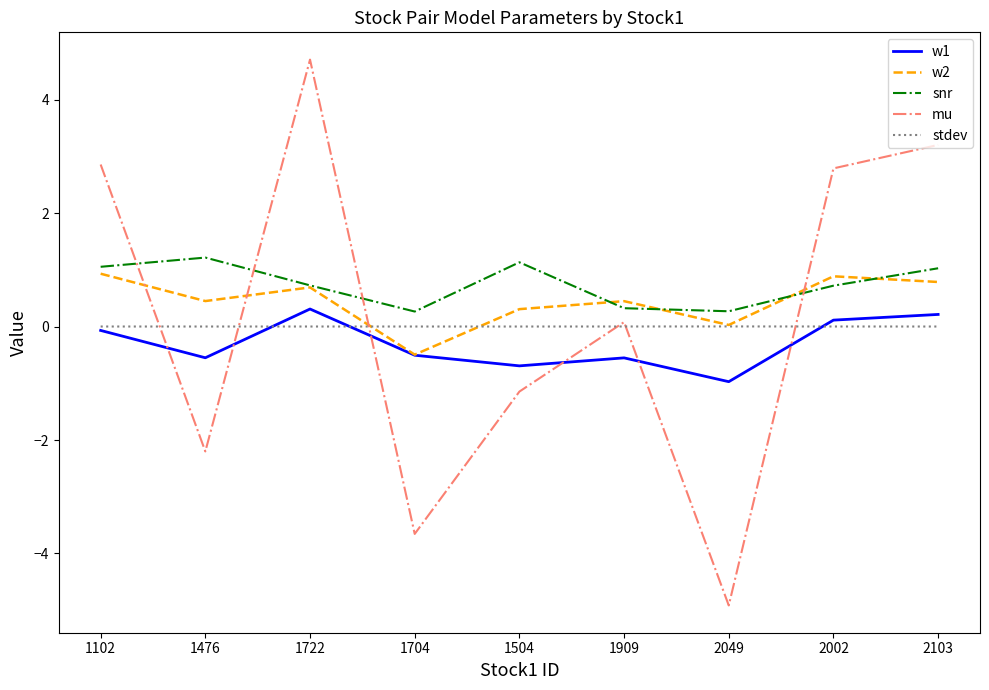

Which series changed the most between 1704 and 2103?

mu